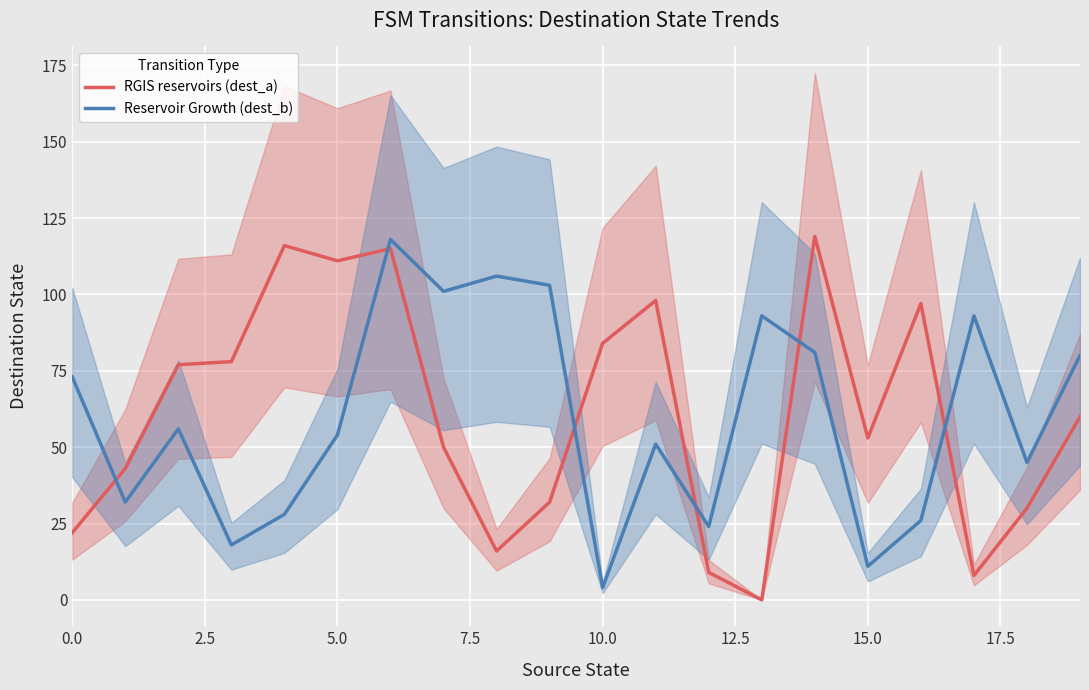

After their last crossing, which series has the higher values: RGIS reservoirs (dest_a) or Reservoir Growth (dest_b)?

Reservoir Growth (dest_b)